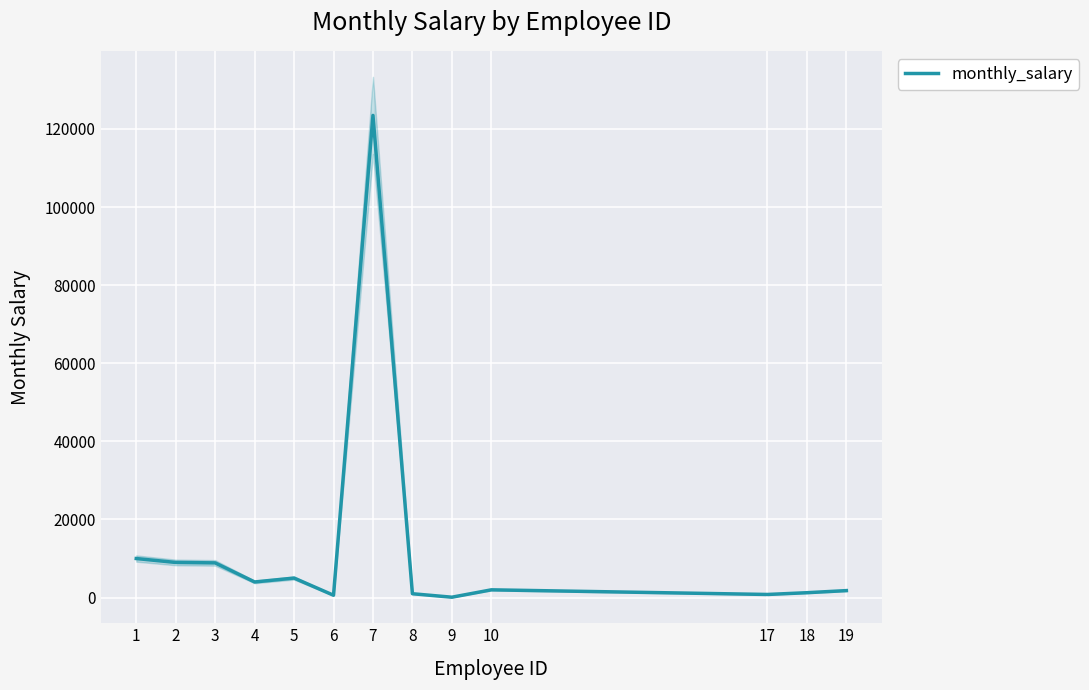

What is the sum of the values at 10 and 2?

10987